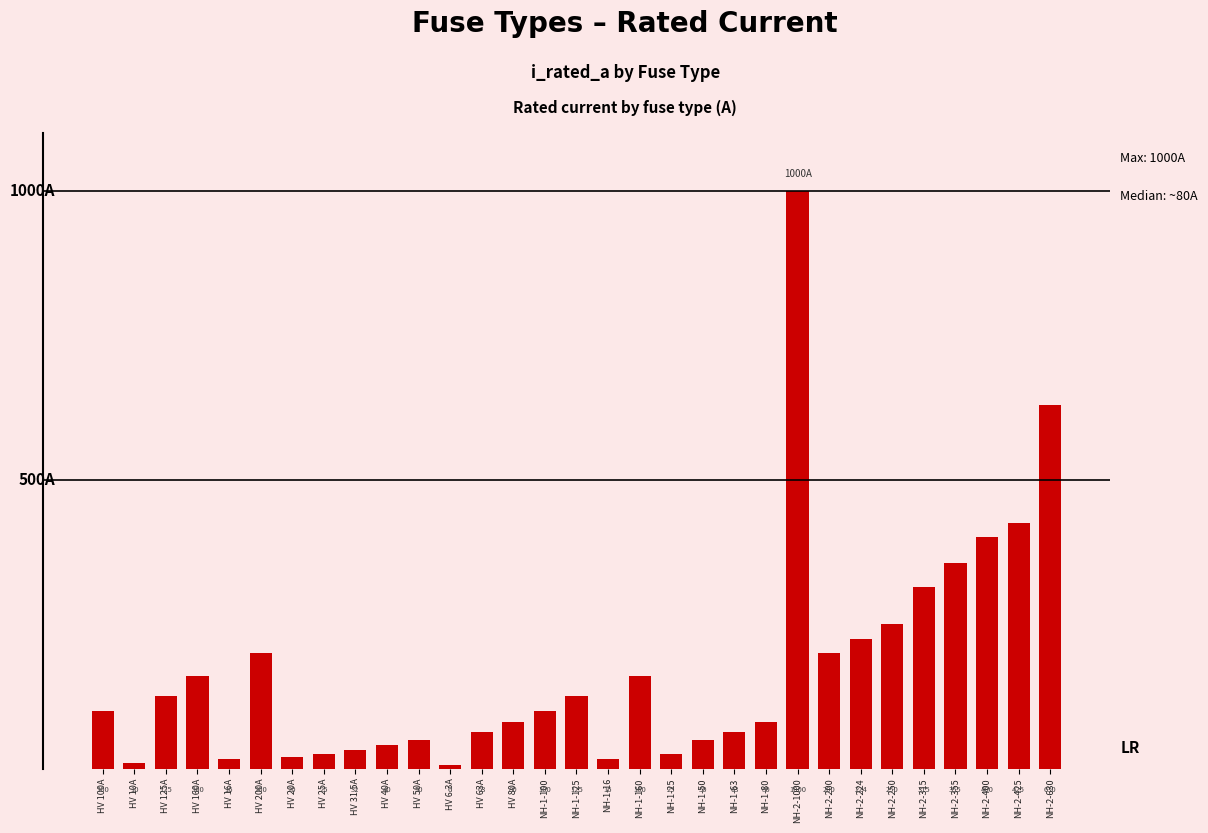

Does the chart contain stacked bars?

No